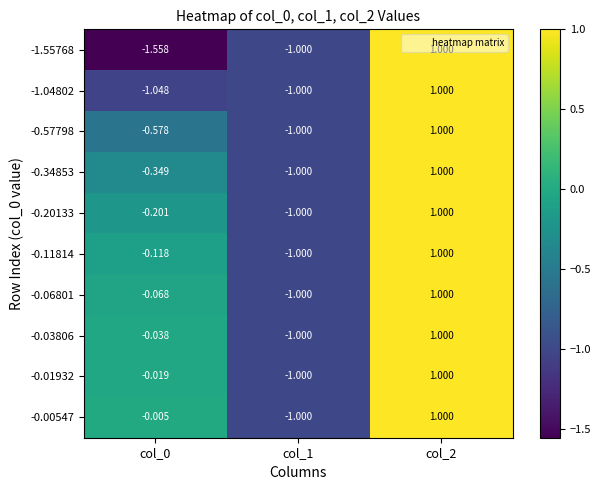

What is the maximum value shown in the chart?

1.0